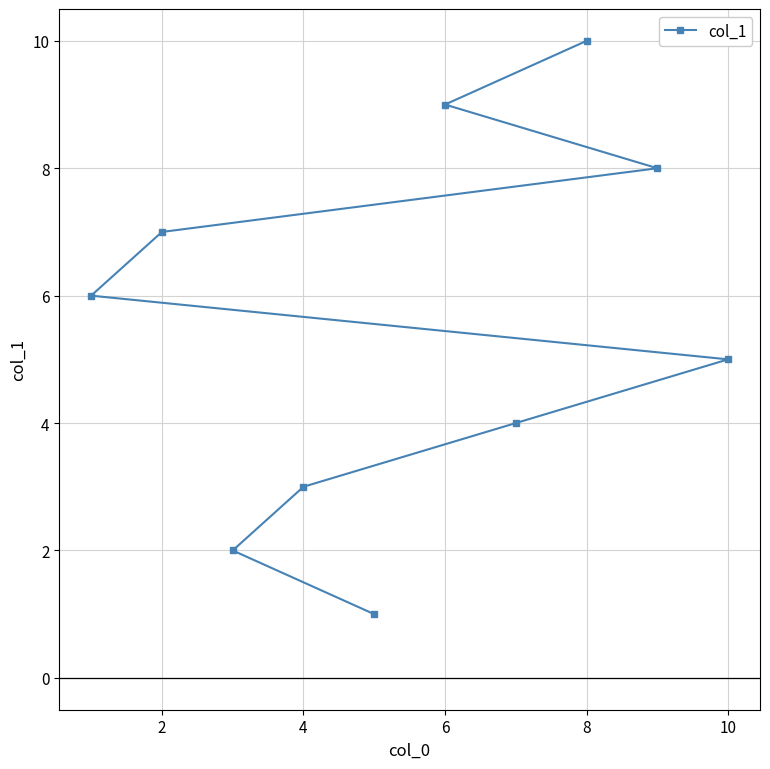

How many values are between 3 and 8?

6